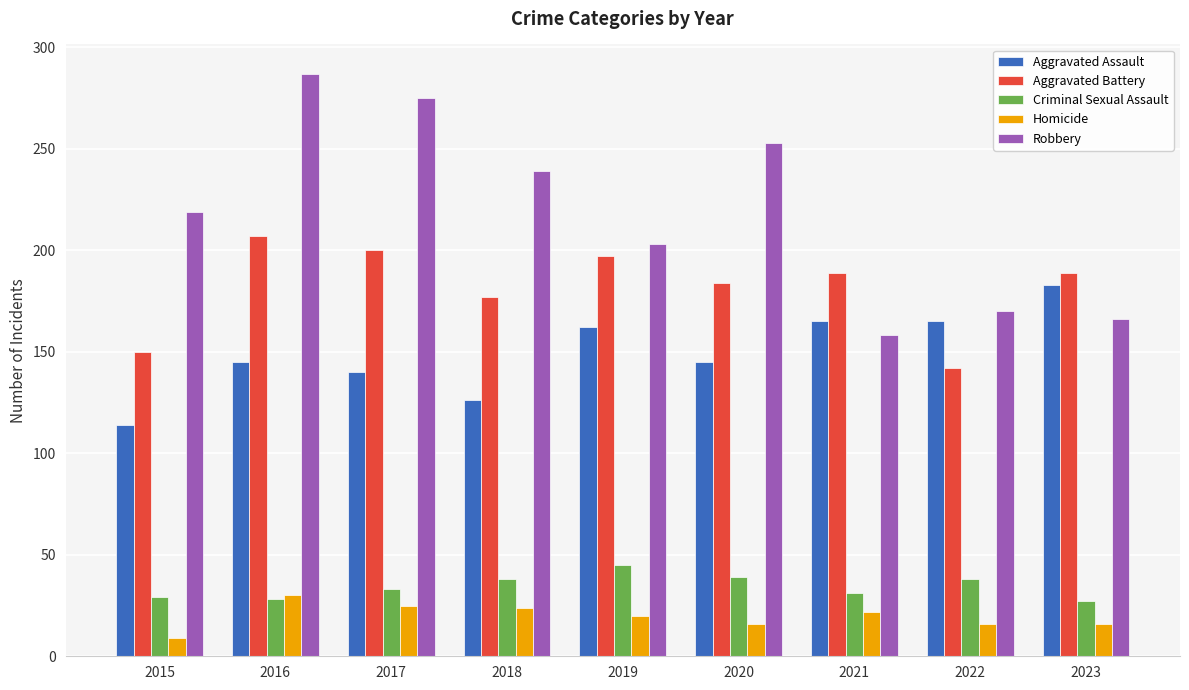

What is the lowest value of the Aggravated Assault series?

114